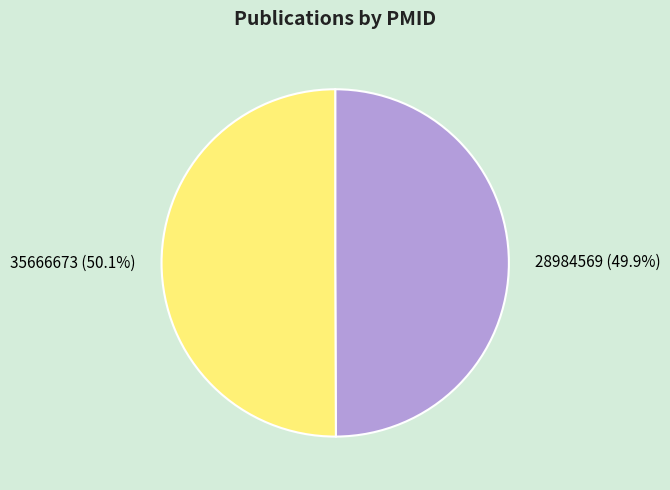

What percentage is the 35666673 slice, to the nearest percent?

50%